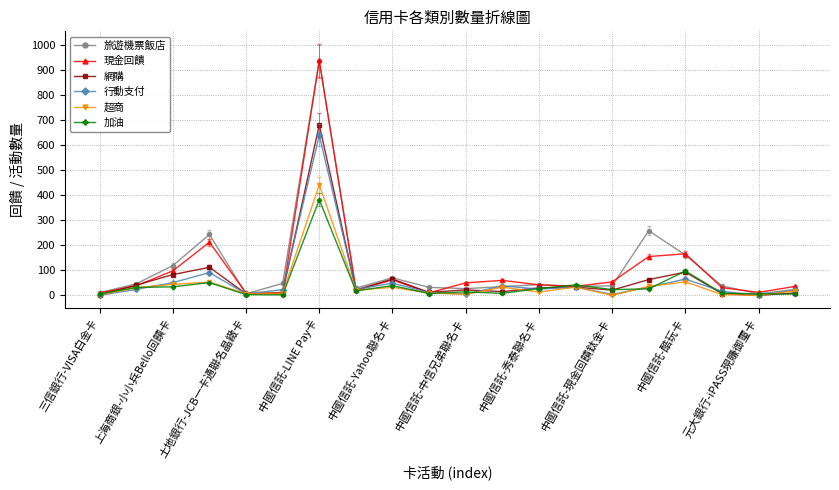

What is the greatest value displayed?

938